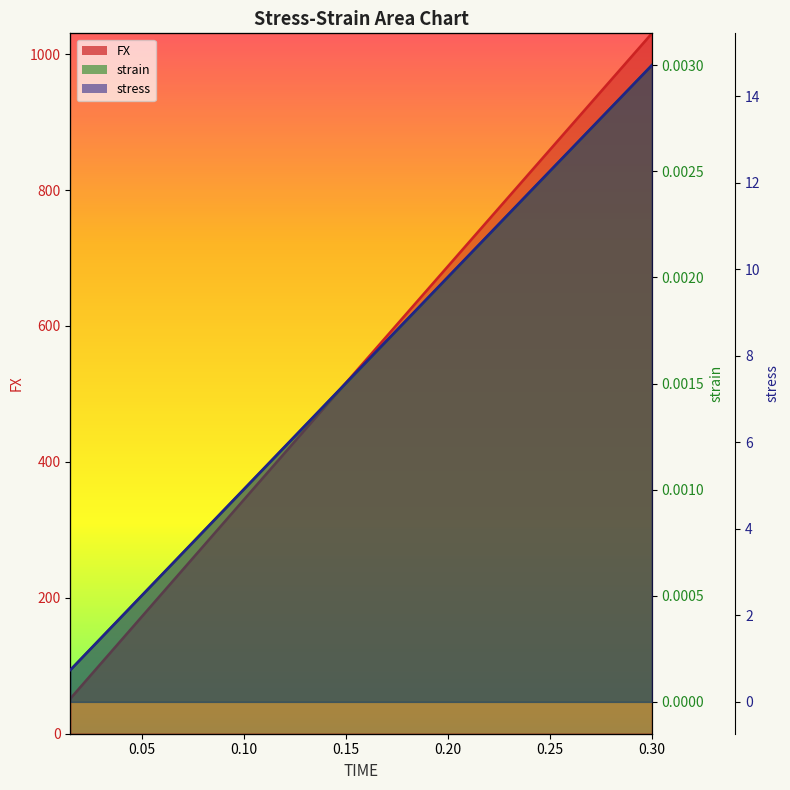

Is it true that FX line equals 196.0 at 13?

False